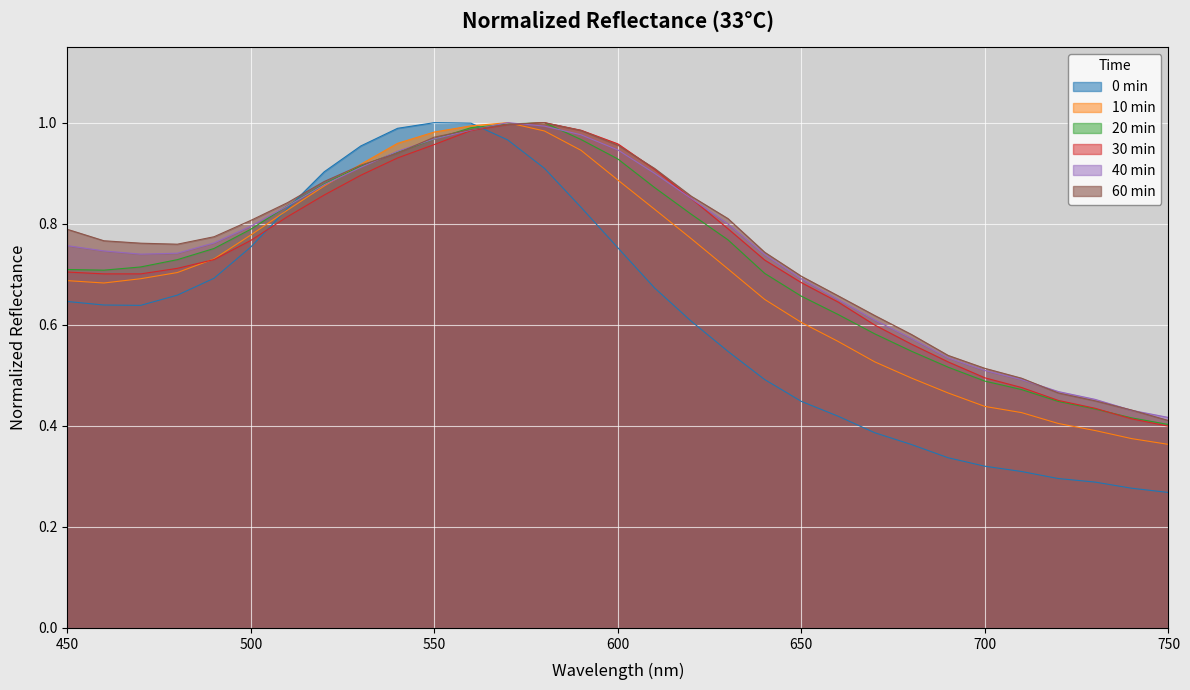

At which category is the sum across all series the highest?

570